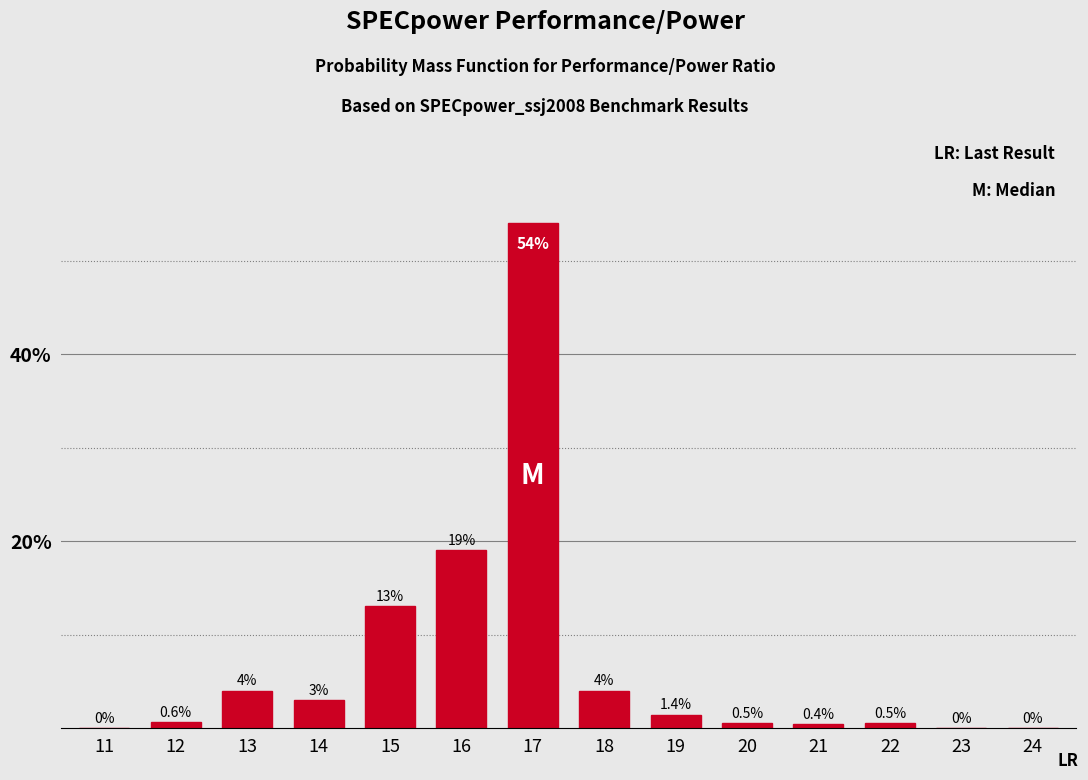

Reading left to right, what are all the values shown in this chart?

11=0.0	12=0.6	13=4.0	14=3.0	15=13.0	16=19.0	17=54.0	18=4.0	19=1.4	20=0.5	21=0.4	22=0.5	23=0.0	24=0.0